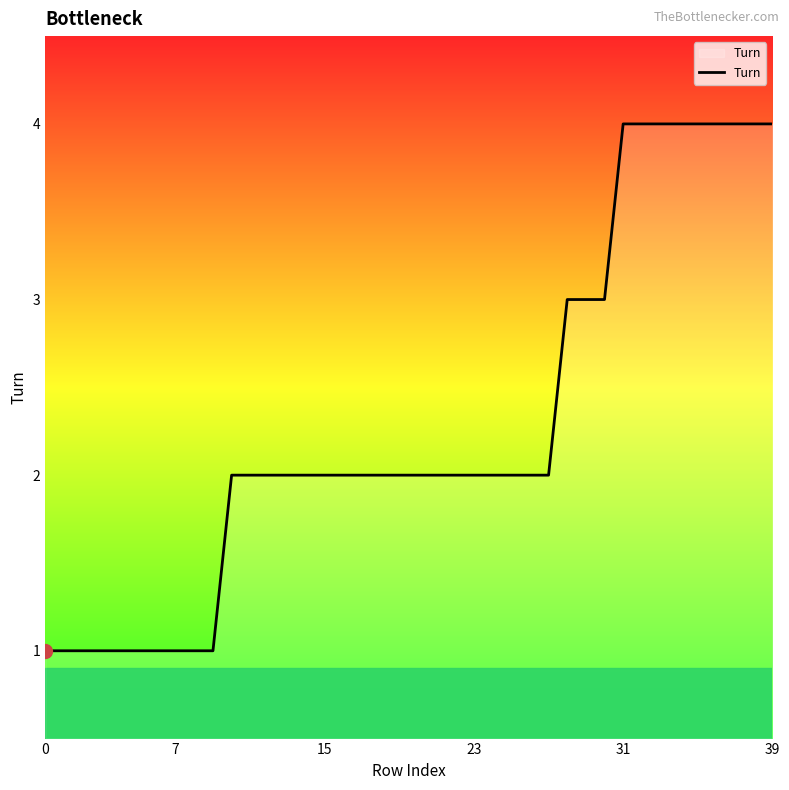

Does the chart display data point markers on the line(s)?

No